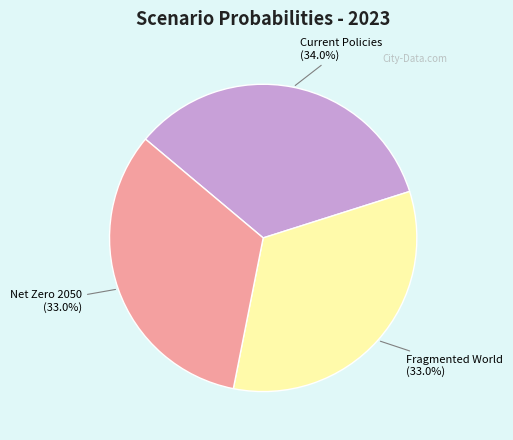

Is there a majority slice in this chart?

No